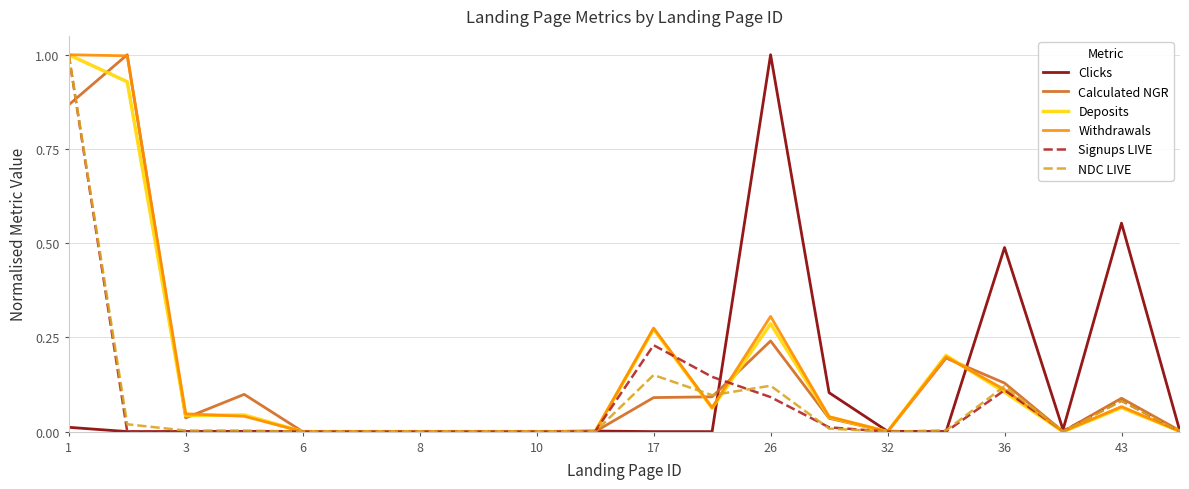

What is the maximum value for Clicks?

1.0